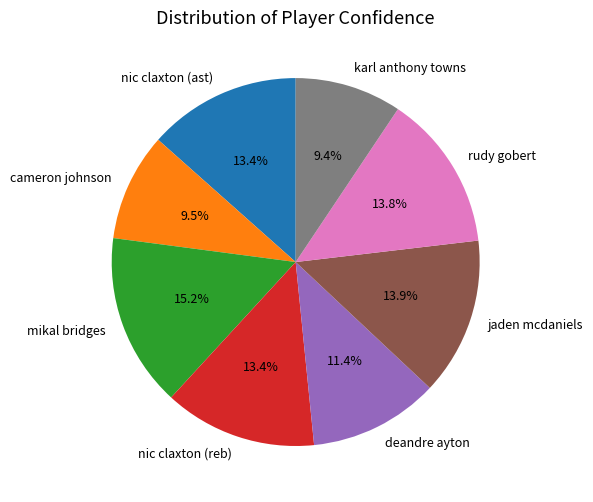

Which has a higher value, mikal bridges or rudy gobert?

mikal bridges